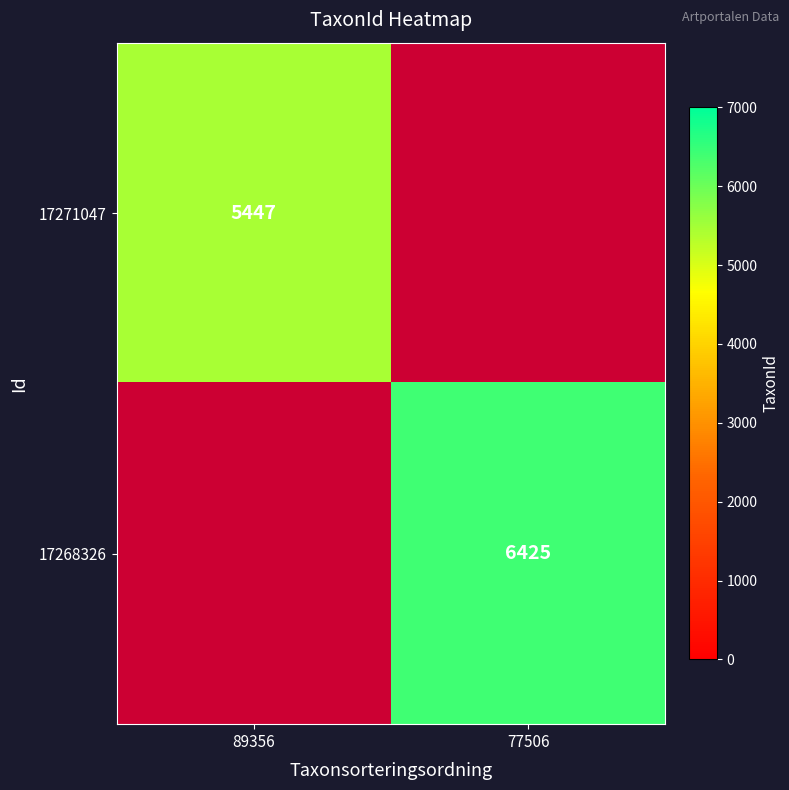

The value of 17268326 at 77506 is 1709. True or false?

False